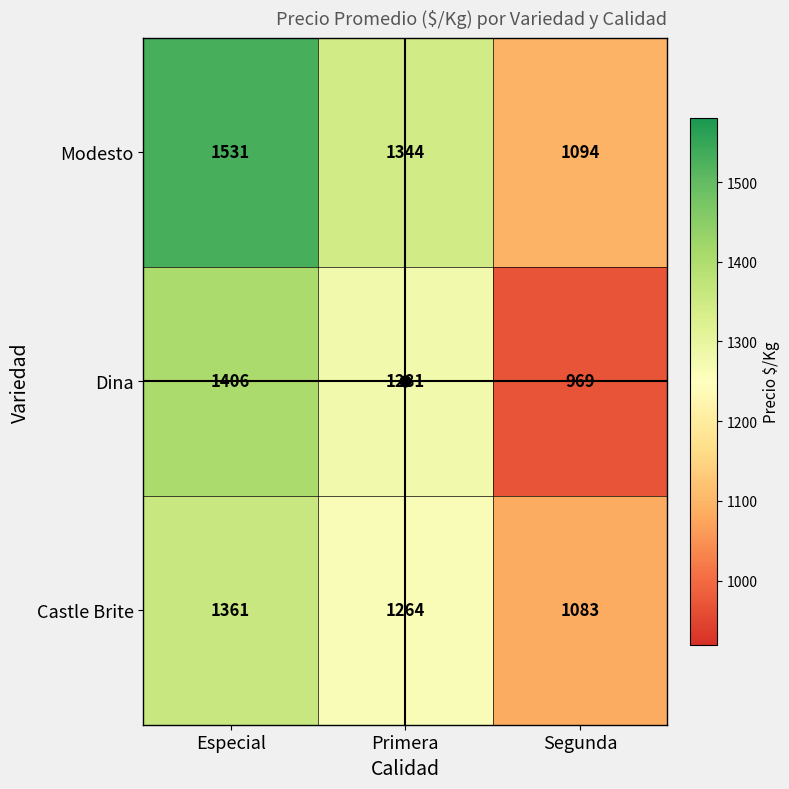

How many Dina values are between 969 and 1406?

3